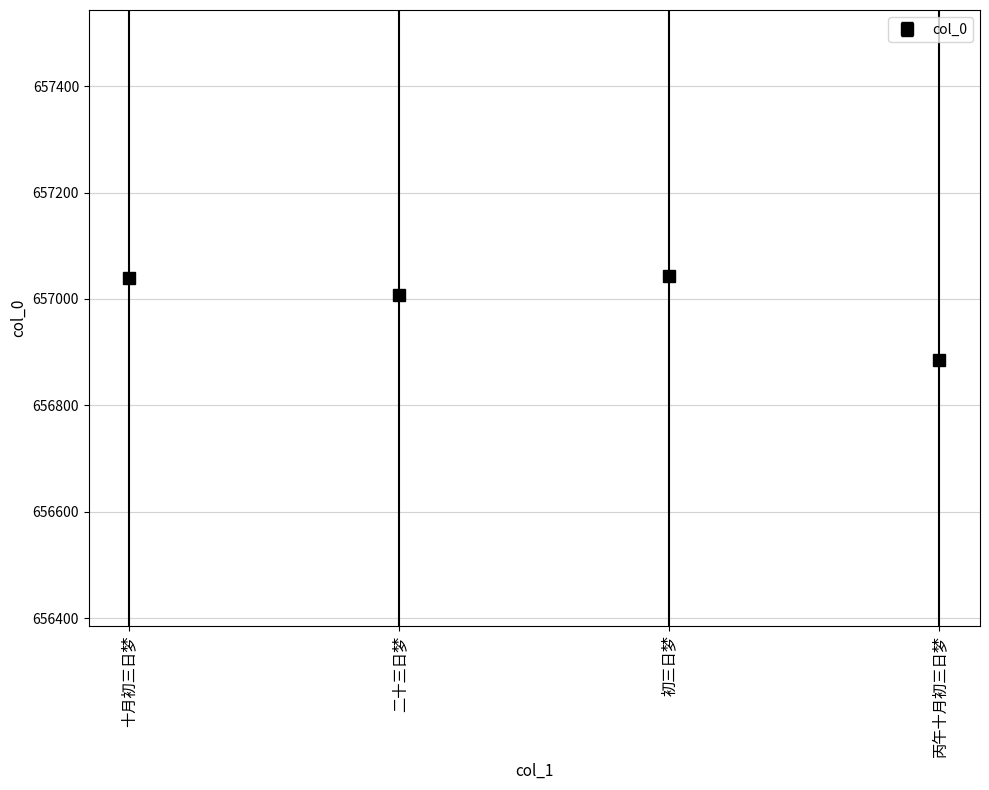

Where is the first local maximum?

初三日梦